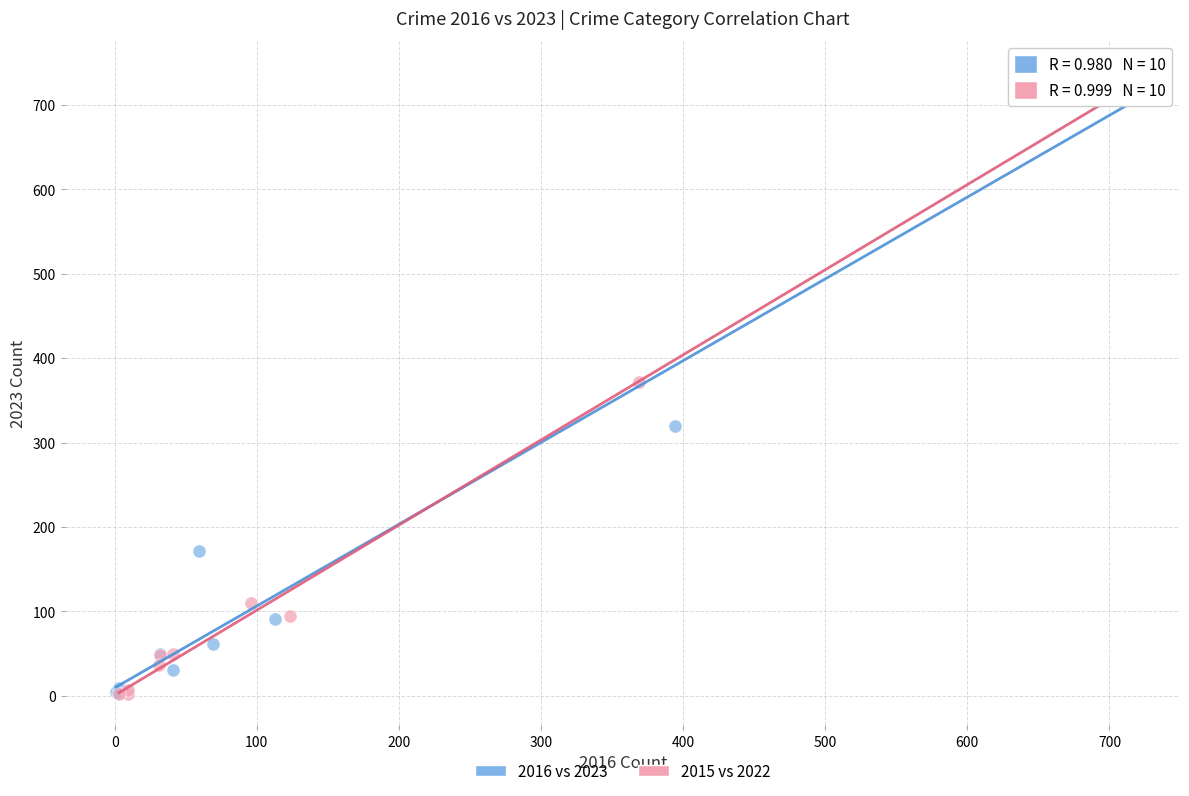

What are all the series names shown in the legend?

2016 vs 2023, 2015 vs 2022